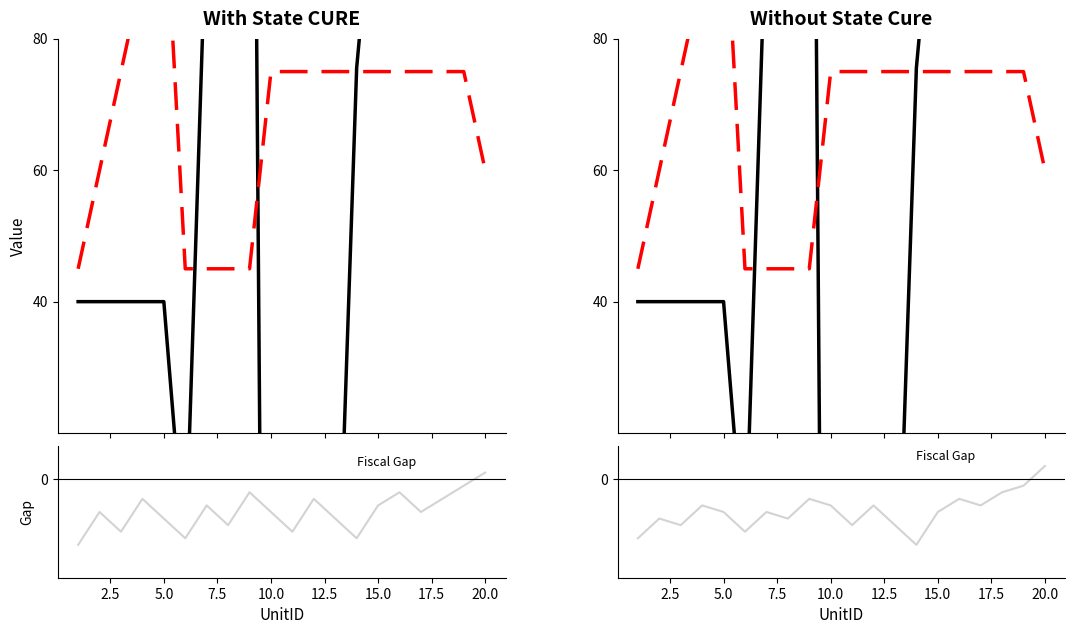

At which category is the sum across all series the highest?

20.0